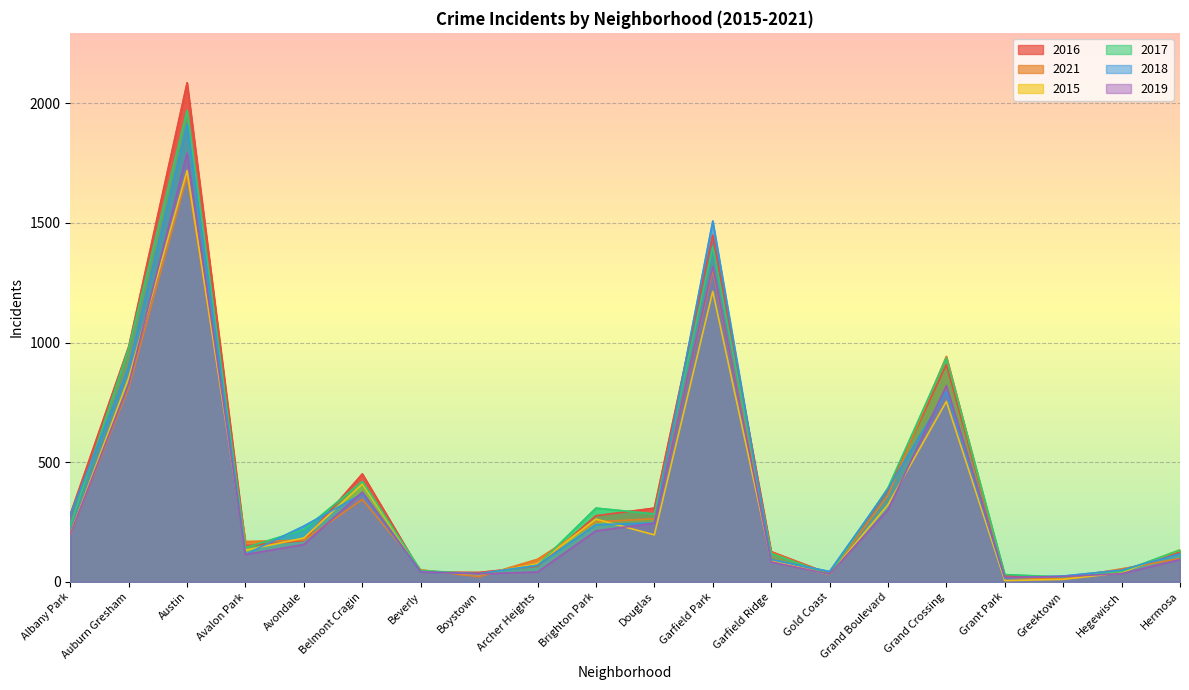

What is the greatest value displayed?

2086